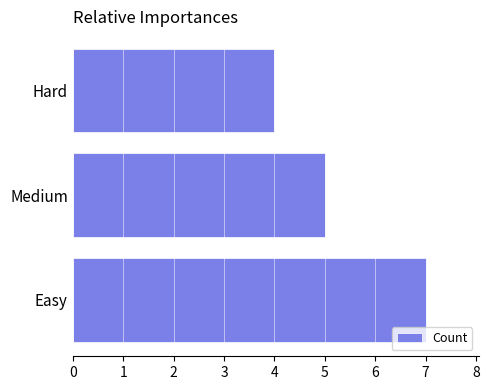

How many bars are there in total?

3